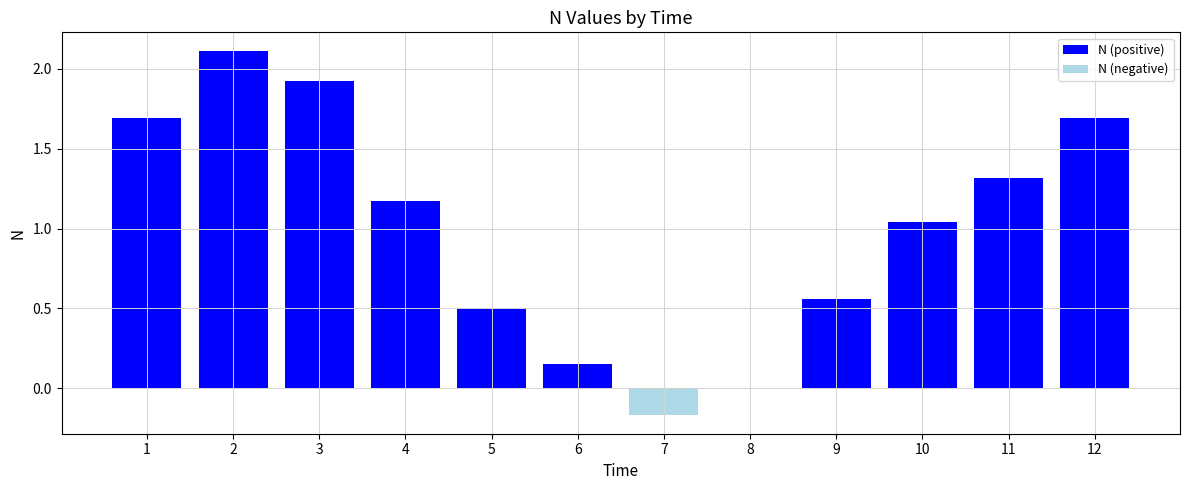

Reading right to left, extract all data points from this chart.

N (positive): 12=1.7	11=1.3	10=1.0	9=0.6	8=0.0	7=0.0	6=0.2	5=0.5	4=1.2	3=1.9	2=2.1	1=1.7
N (negative): 12=0.0	11=0.0	10=0.0	9=0.0	8=-0.0	7=-0.2	6=0.0	5=0.0	4=0.0	3=0.0	2=0.0	1=0.0